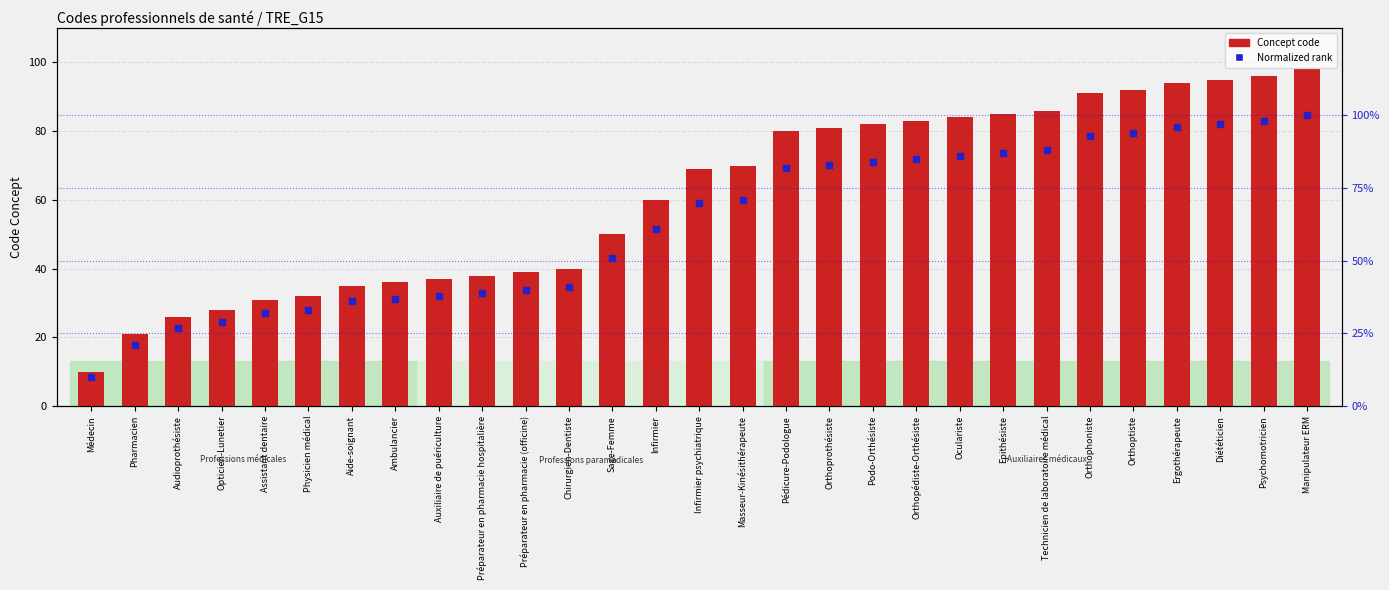

At how many categories does at least one series exceed 64?

15